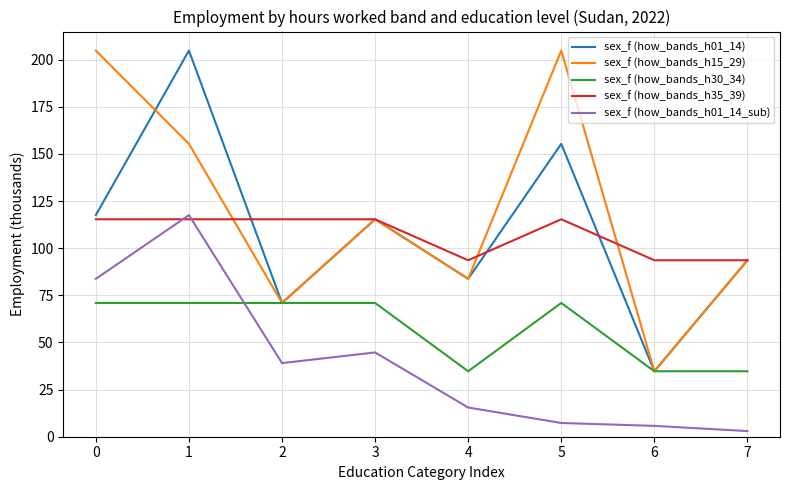

Which series has the largest total across all categories?

sex_f (how_bands_h15_29)